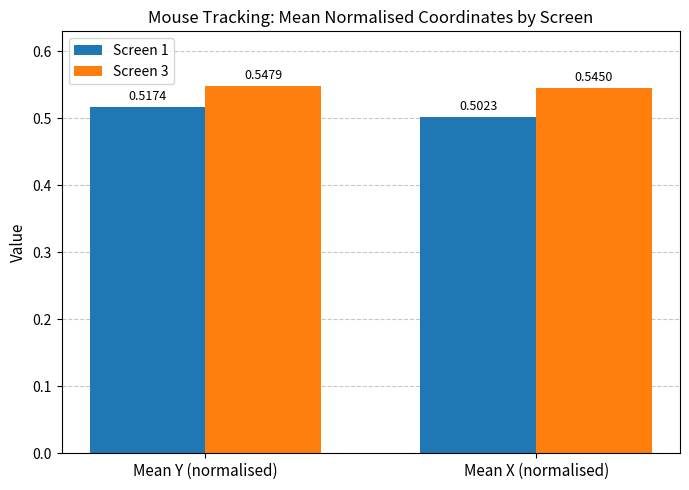

Between Mean Y (normalised) and Mean X (normalised), which series saw the biggest shift?

Screen 1